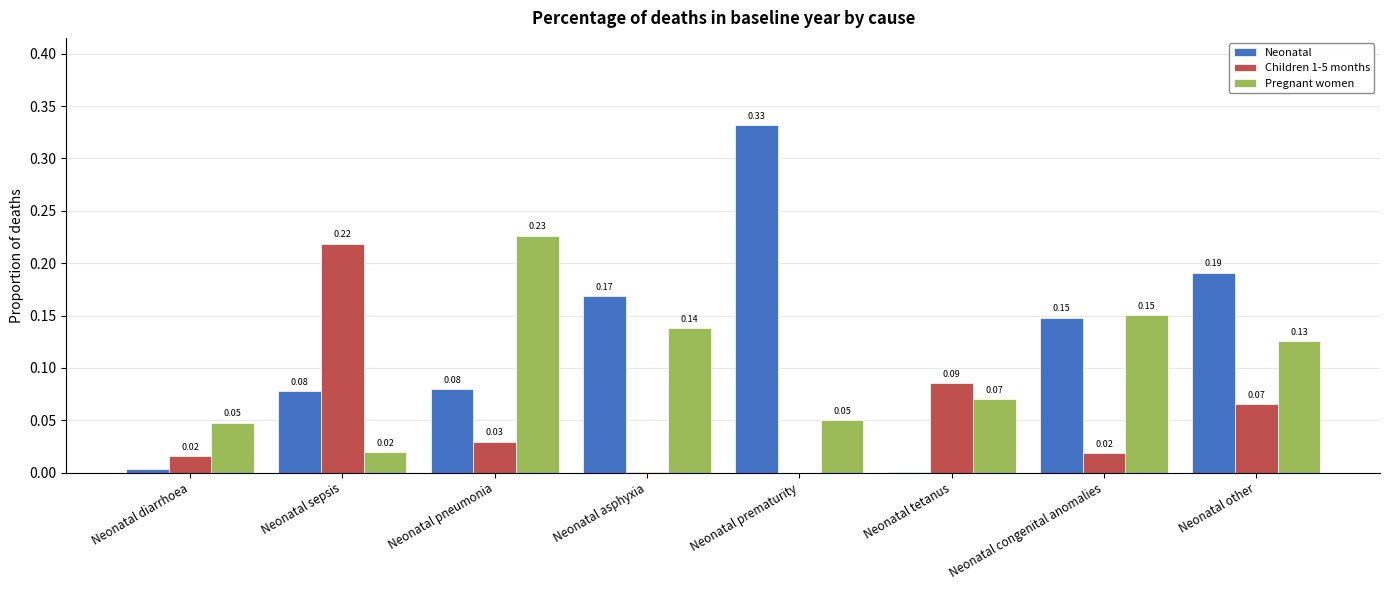

Which series has the largest total across all categories?

Neonatal